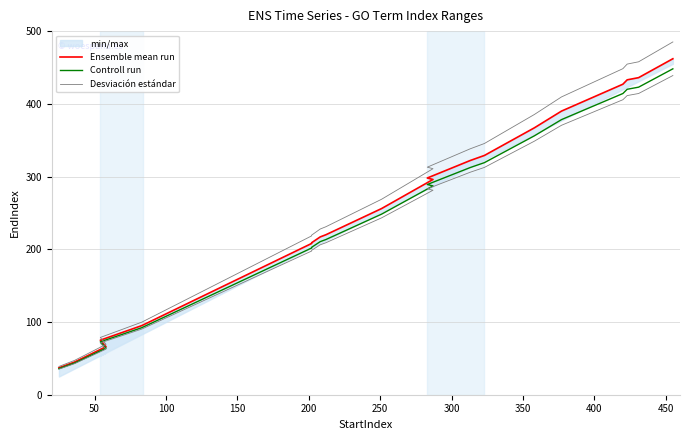

What is the lowest value of the Ensemble mean run series?

37.0